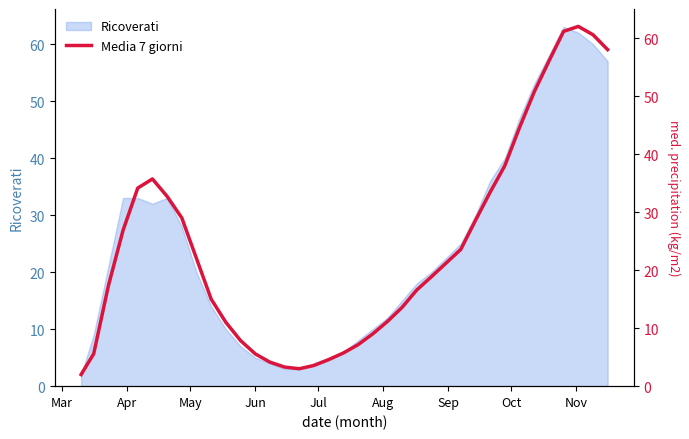

What is the maximum value shown in the chart?

62.0